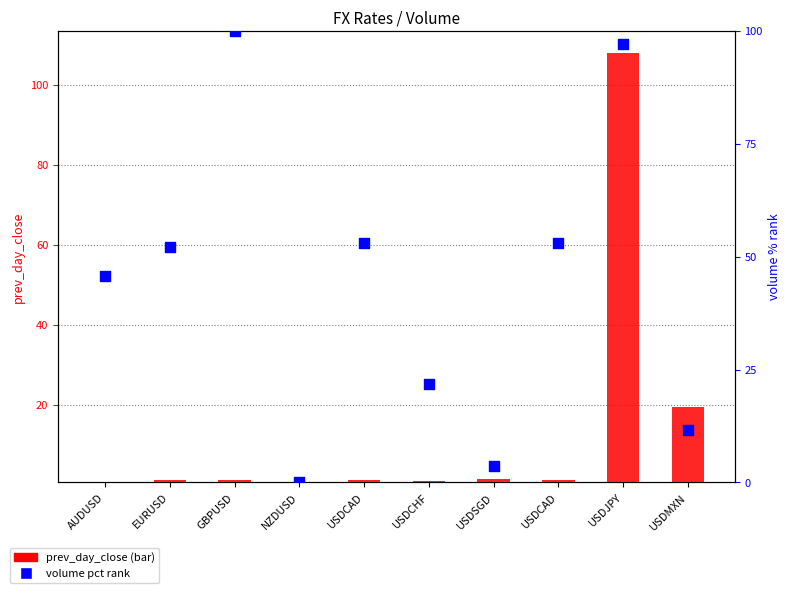

Which series has the largest total across all categories?

volume pct rank